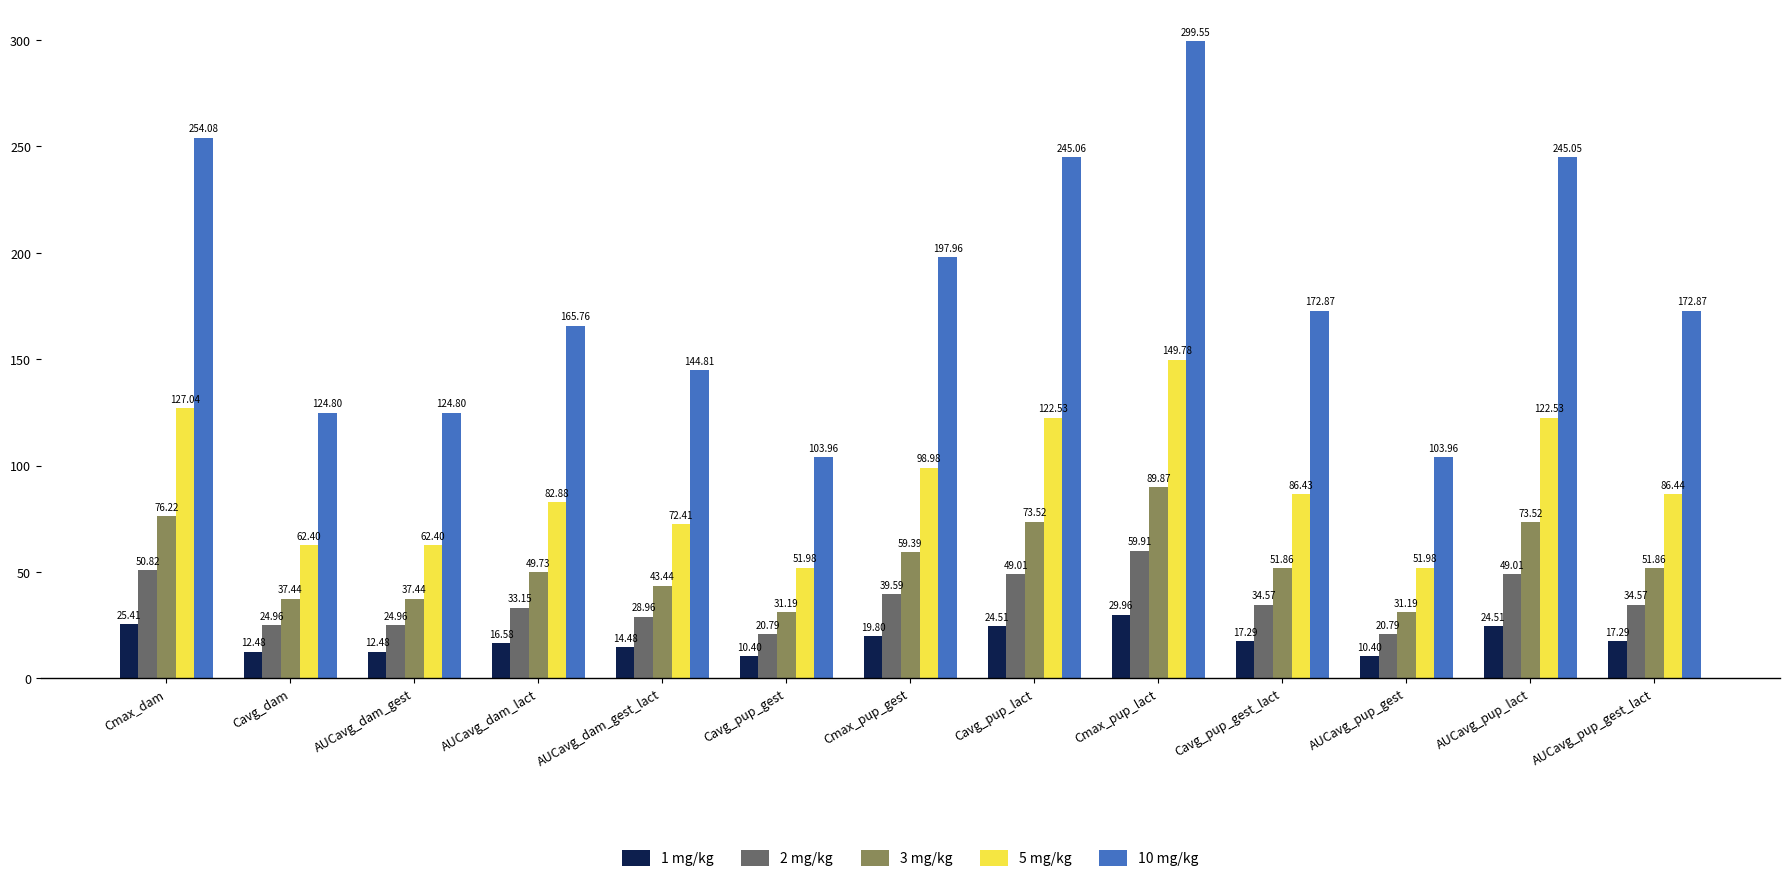

At which label is 10 mg/kg closest to 201?

Cmax_pup_gest